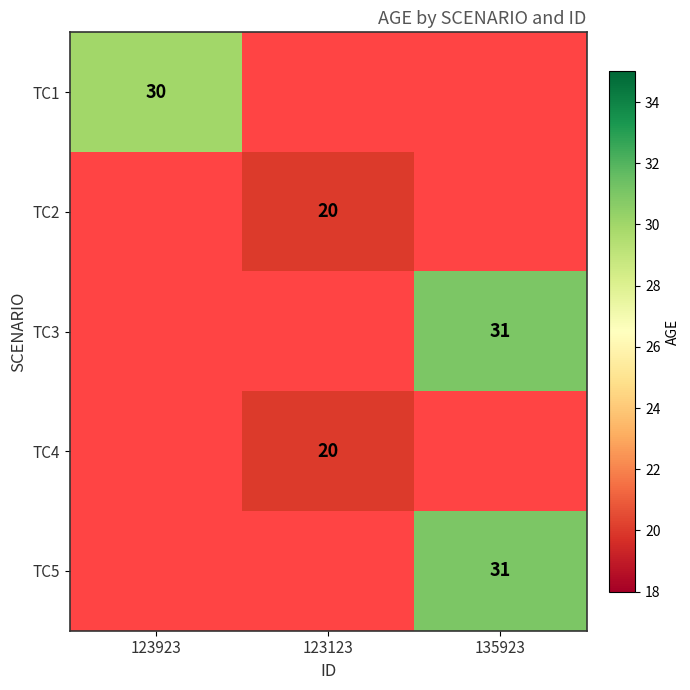

Between 123123 and 135923, which is larger?

135923